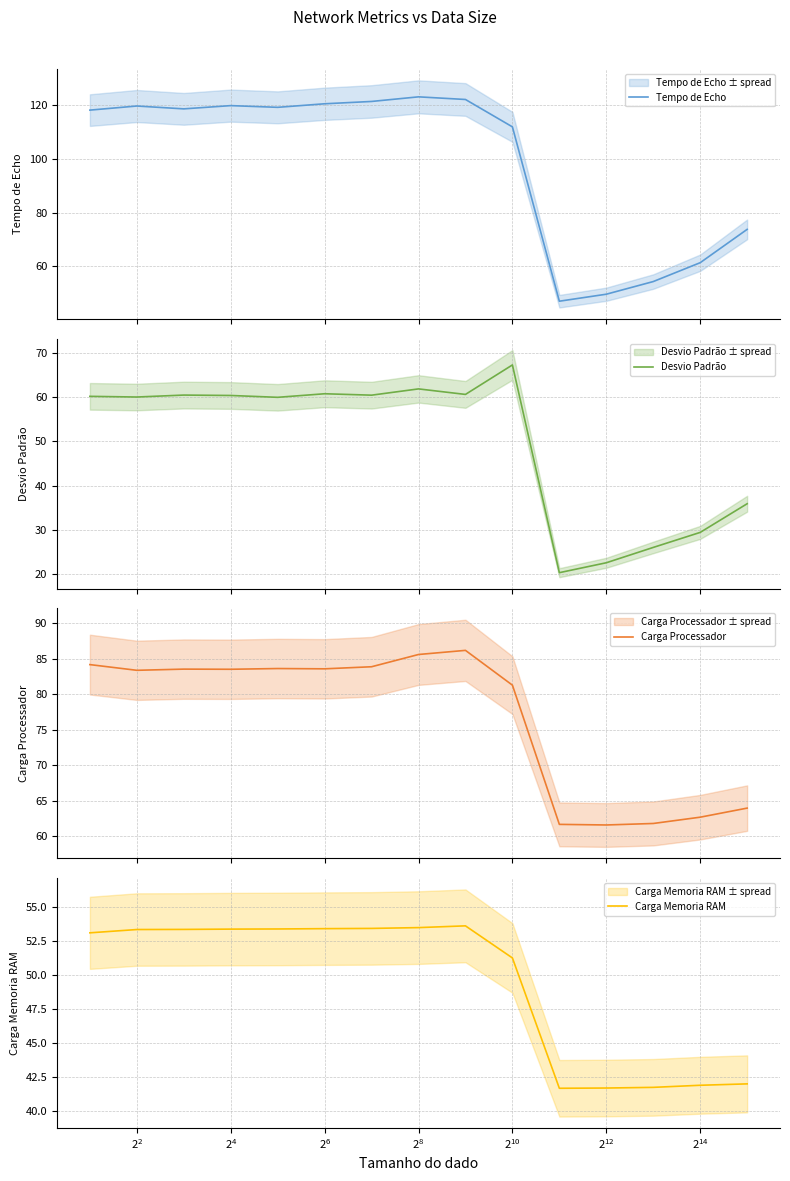

What is the difference between the highest and lowest values at 13?

33.2